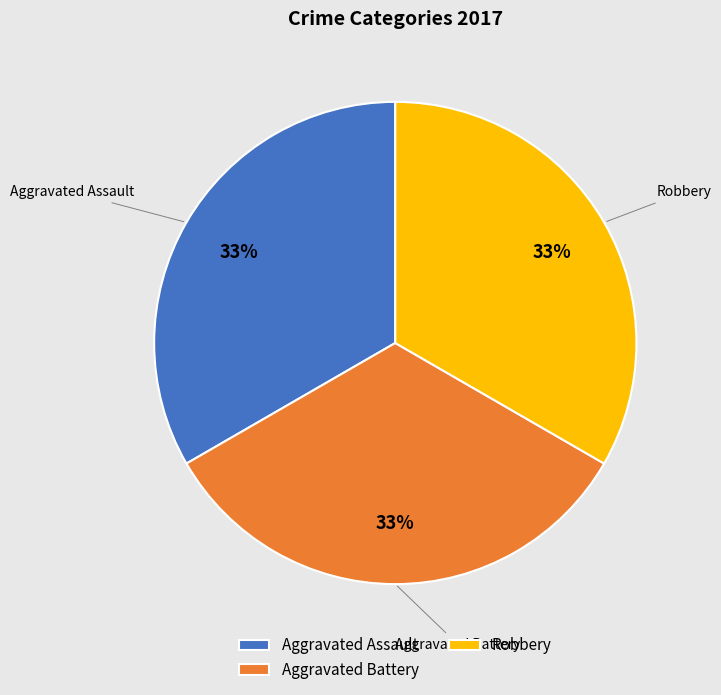

Is it true that Aggravated Battery is 28% of the pie?

False